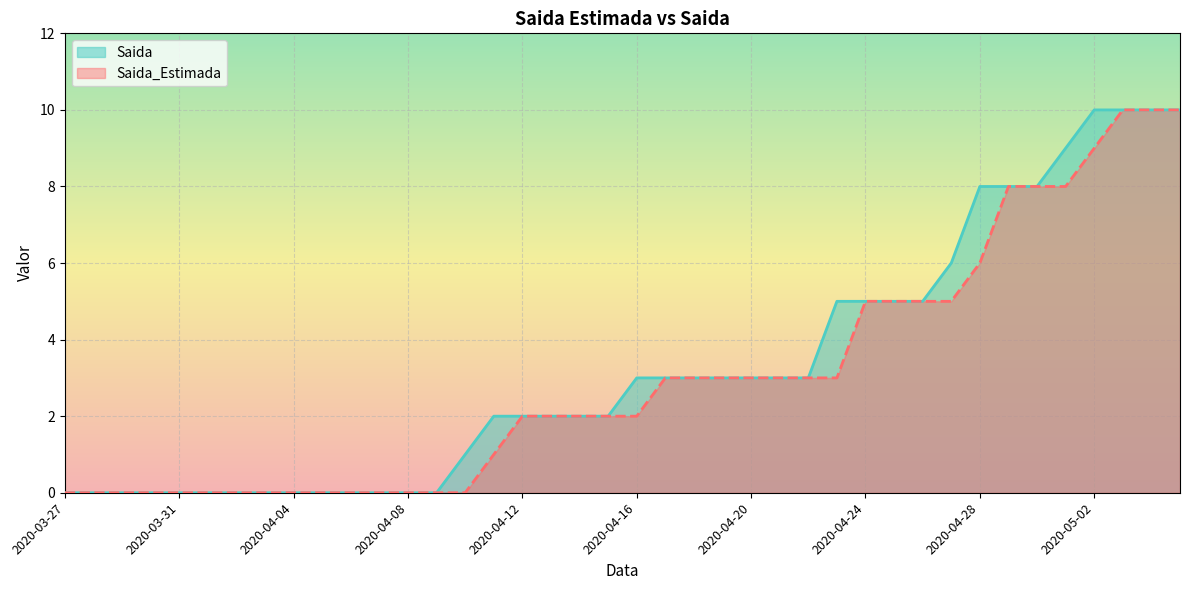

List the series in order of their peak value, lowest first.

Saida_Estimada, Saida